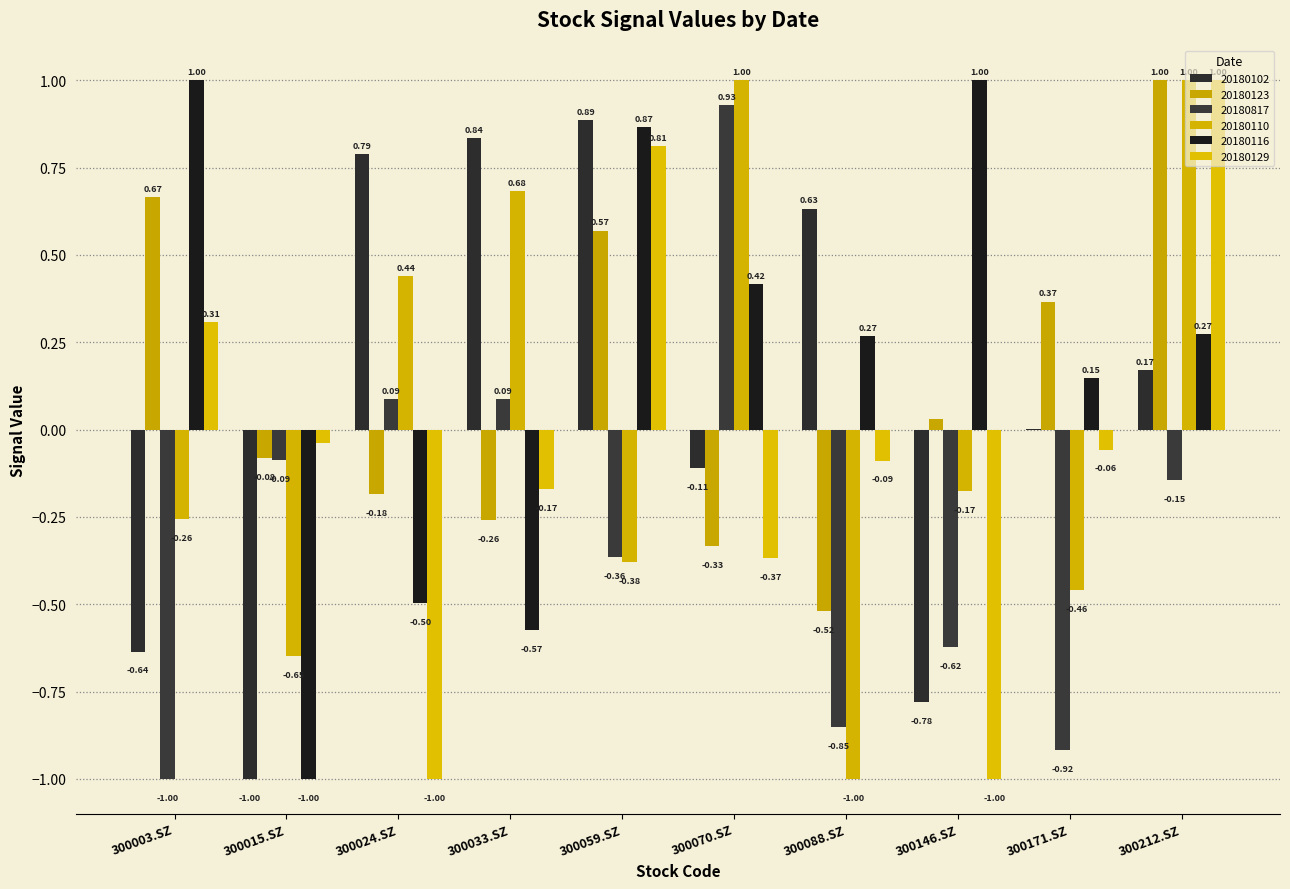

What is the sum of all 20180123 values?

1.3